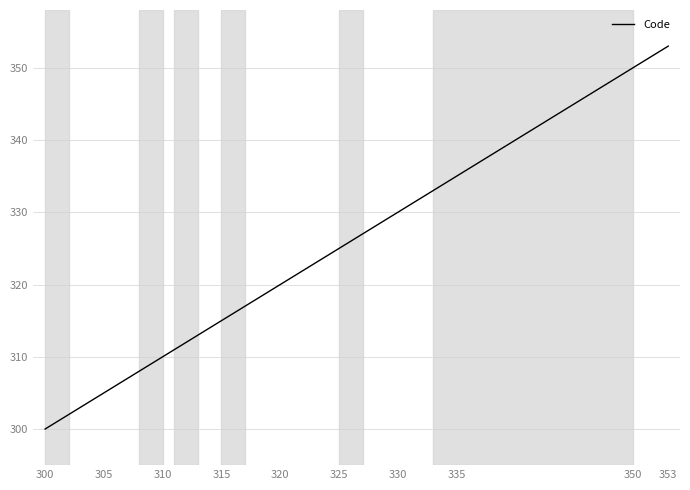

Reading right to left, what are all the values shown in this chart?

353	352	351	350	334	333	332	331	330	329	328	327	326	325	324	323	322	321	320	319	318	317	316	315	314	313	312	311	310	309	308	307	306	305	304	303	302	301	300